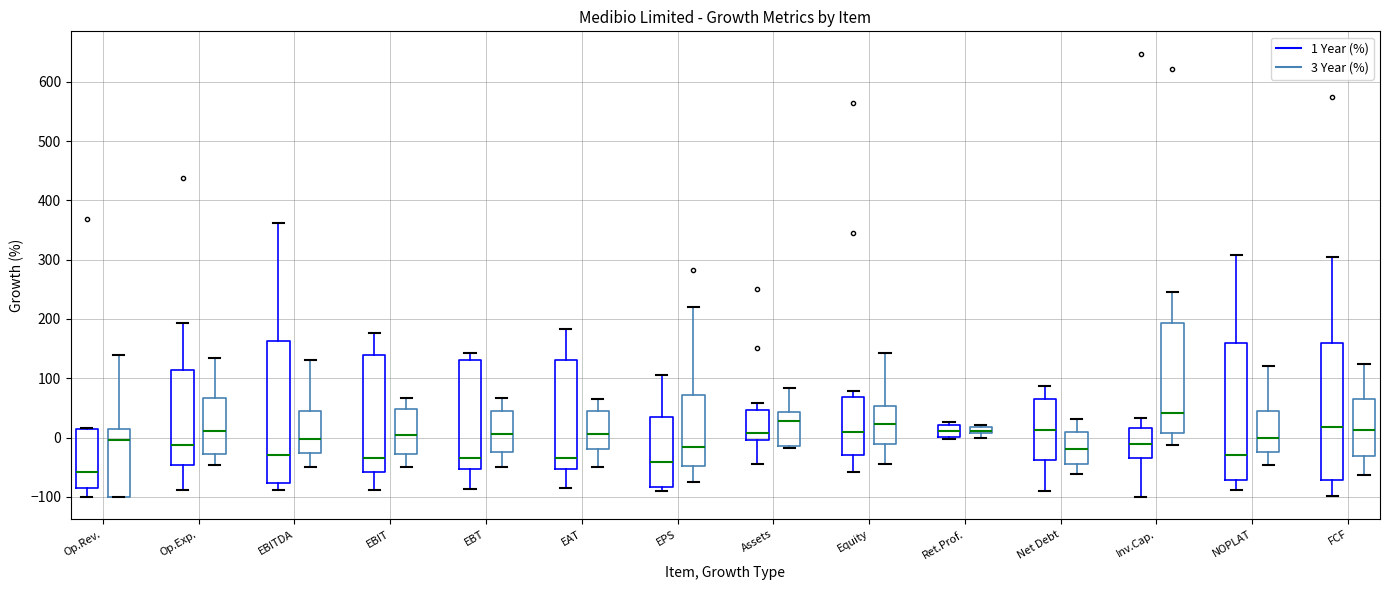

Where does the lower whisker of the box for Op.Exp. (3 Year (%)) end on the y-axis? The values are not printed on the chart, so give them approximately, as read against the axis.

-50